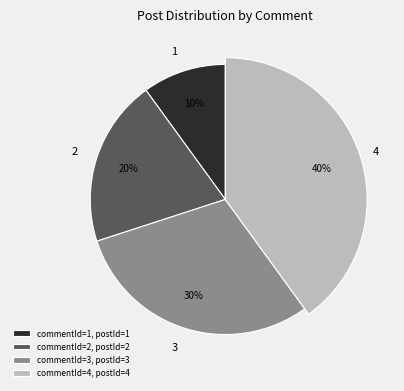

Is 4 the majority of the pie?

No